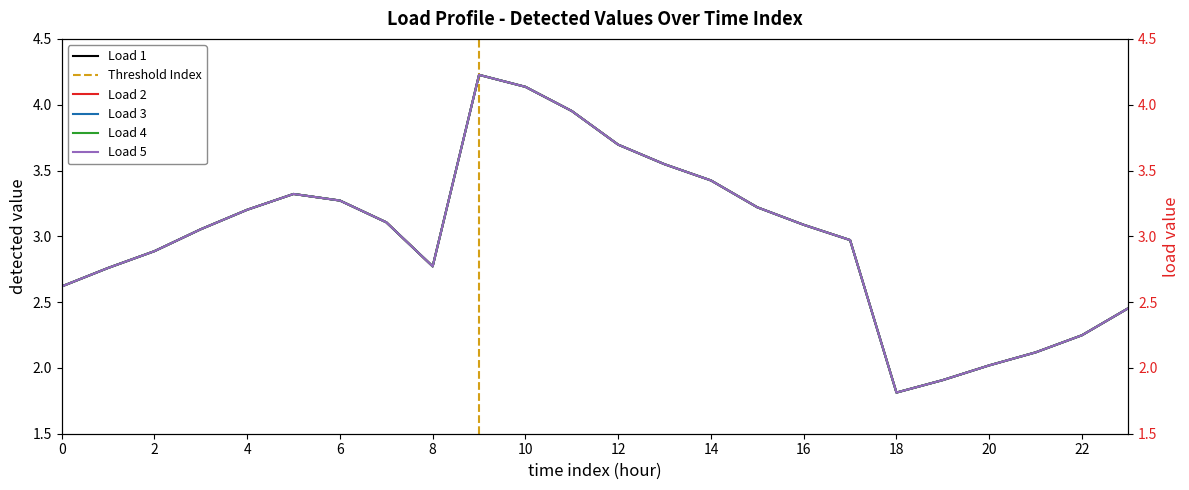

Rank the categories by Load 3 value from highest to lowest.

9, 10, 11, 12, 13, 14, 5, 6, 15, 4, 7, 16, 3, 17, 2, 8, 1, 0, 23, 22, 21, 20, 19, 18